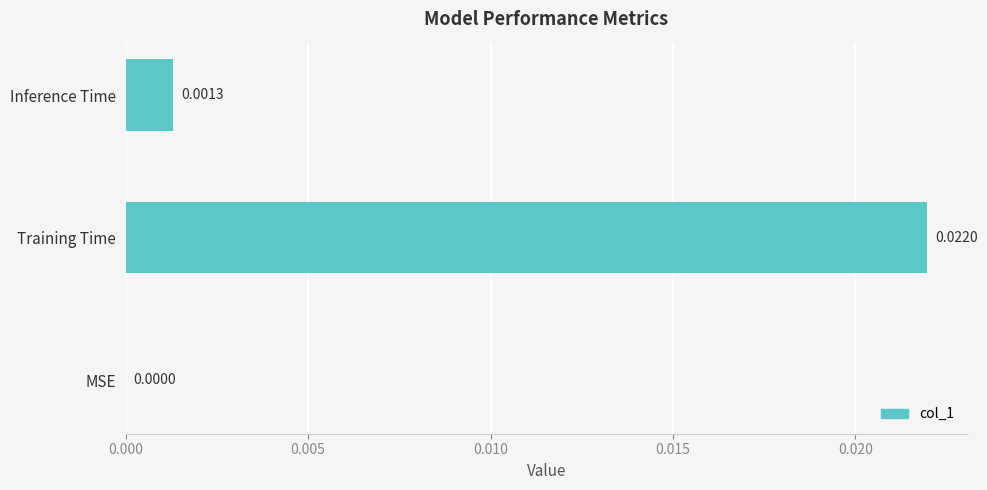

Where is the data nearest to the value 0?

MSE